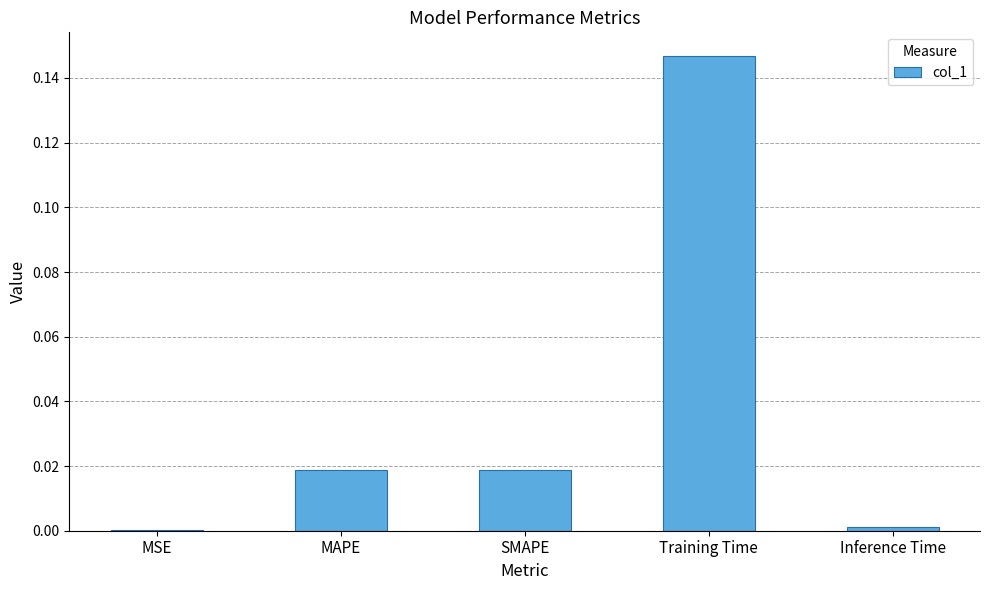

The chart shows a value of 0.0 at MSE. True or false?

True